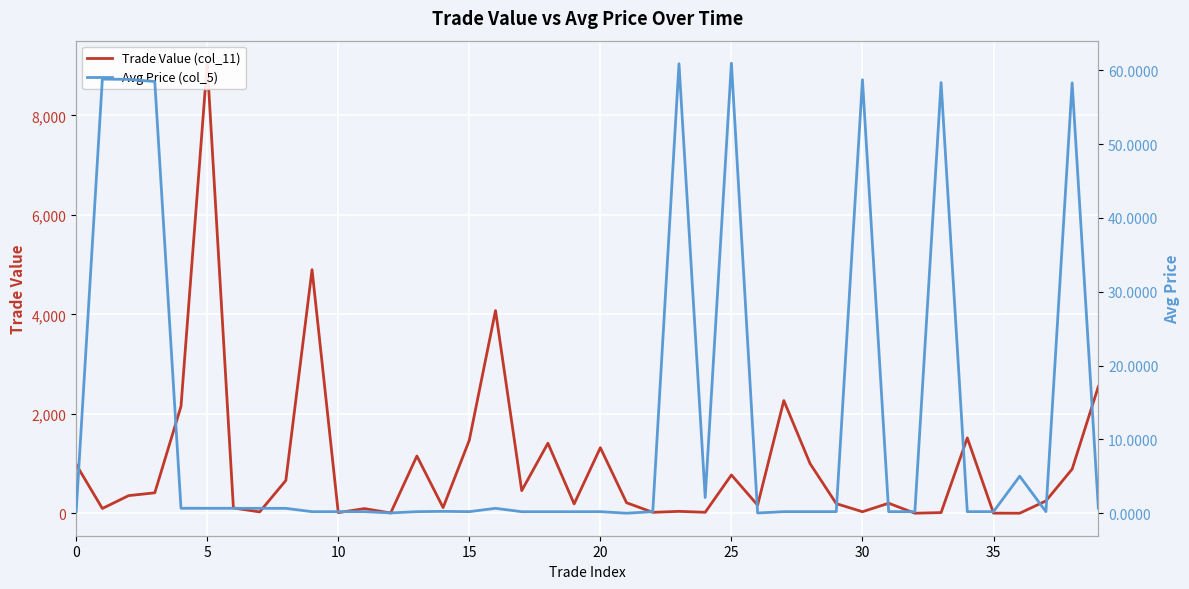

What are all the series names shown in the legend?

Trade Value (col_11), Avg Price (col_5)